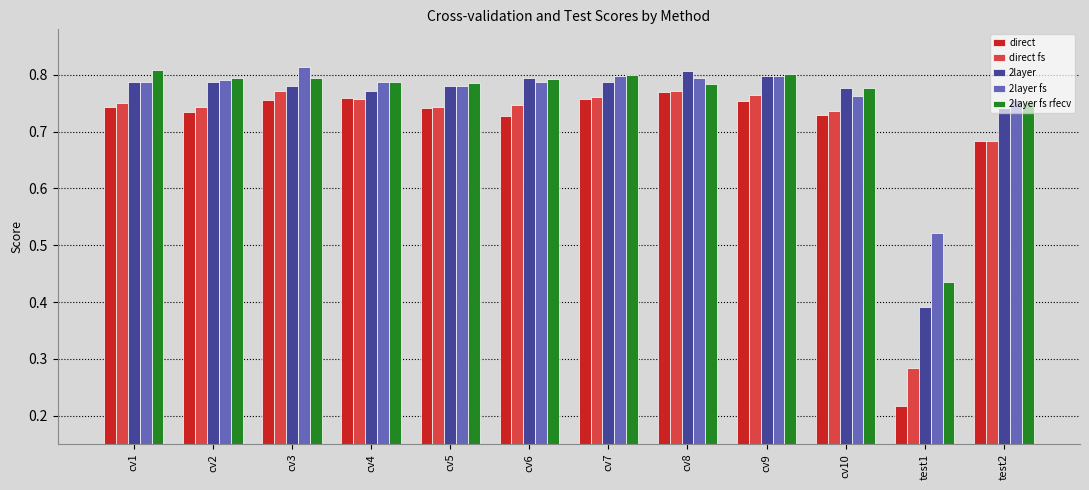

True or false: 2layer has a value of 0.8 at cv2.

True